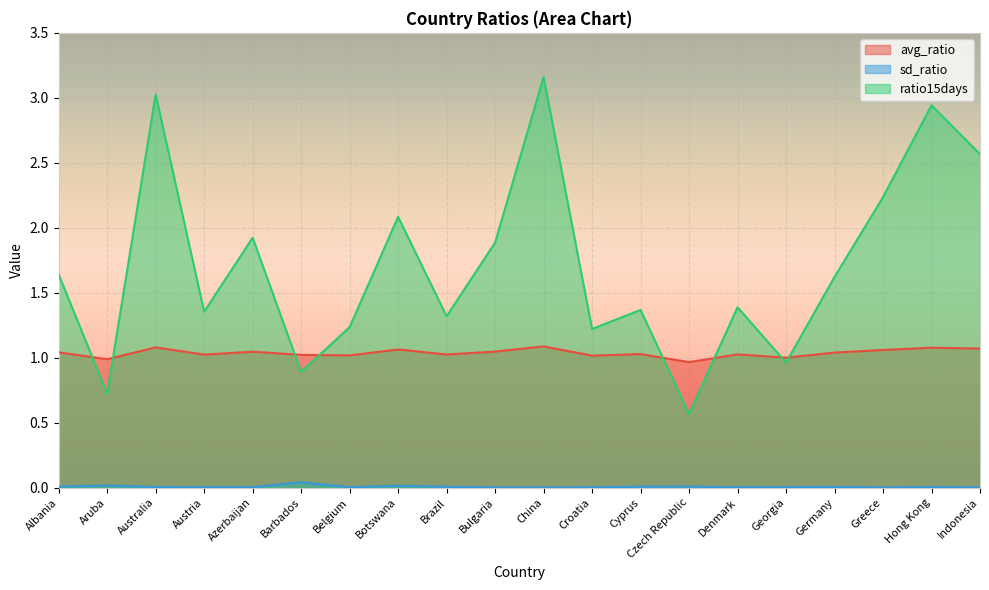

True or false: sd_ratio has a value of 0.0 at Cyprus.

False